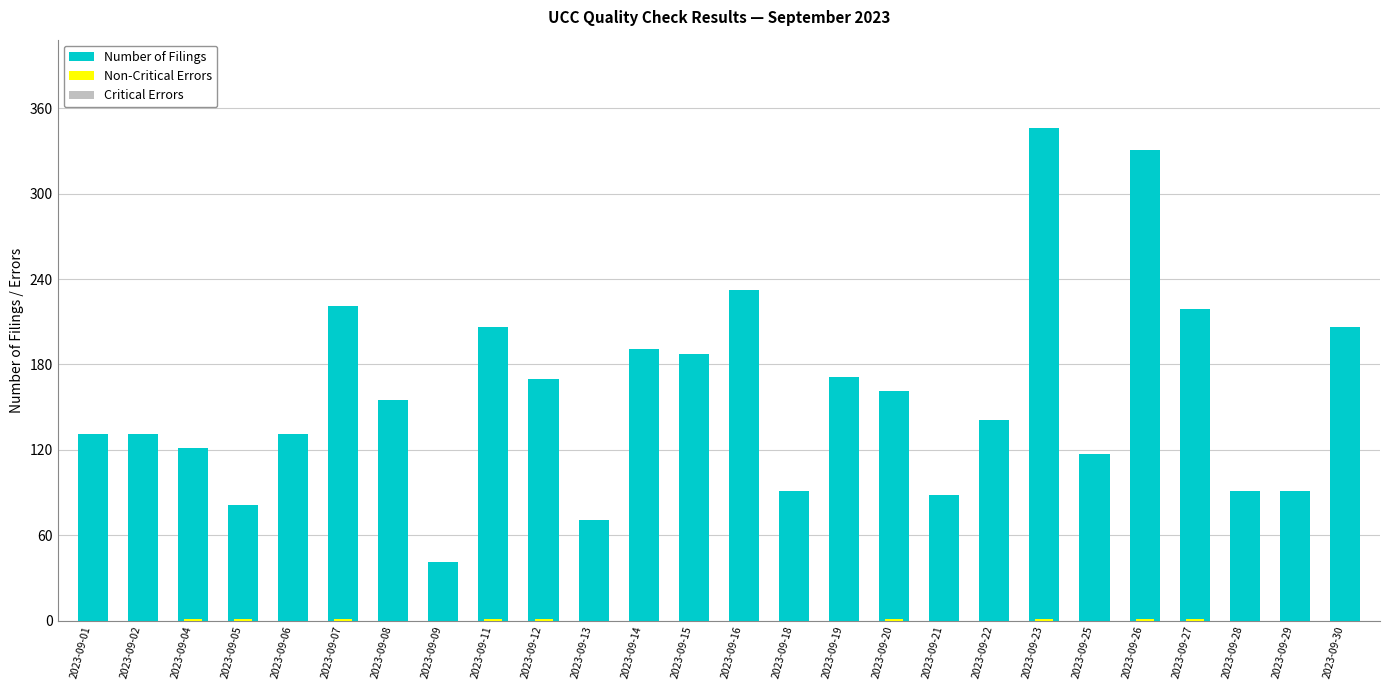

Is the value of Critical Errors at 2023-09-04 greater than the value of Number of Filings at 2023-09-21?

No